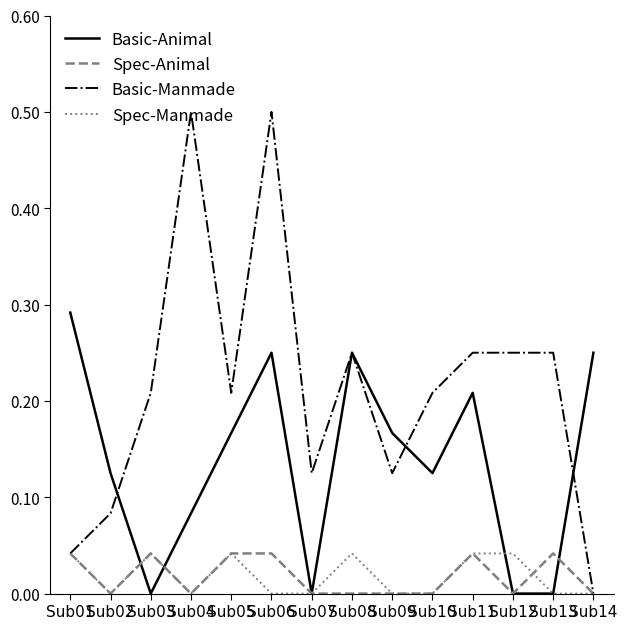

Between Sub01 and Sub06, which series saw the biggest shift?

Basic-Manmade